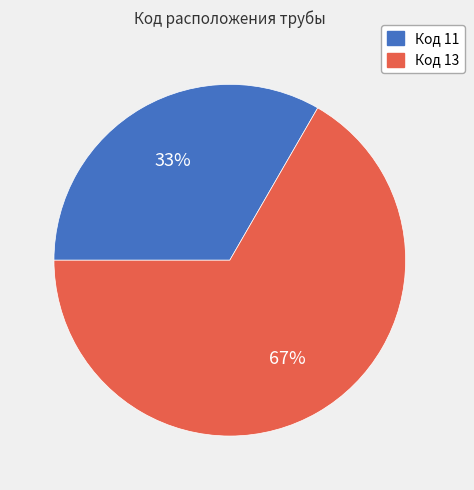

Does any single category account for the majority?

Yes